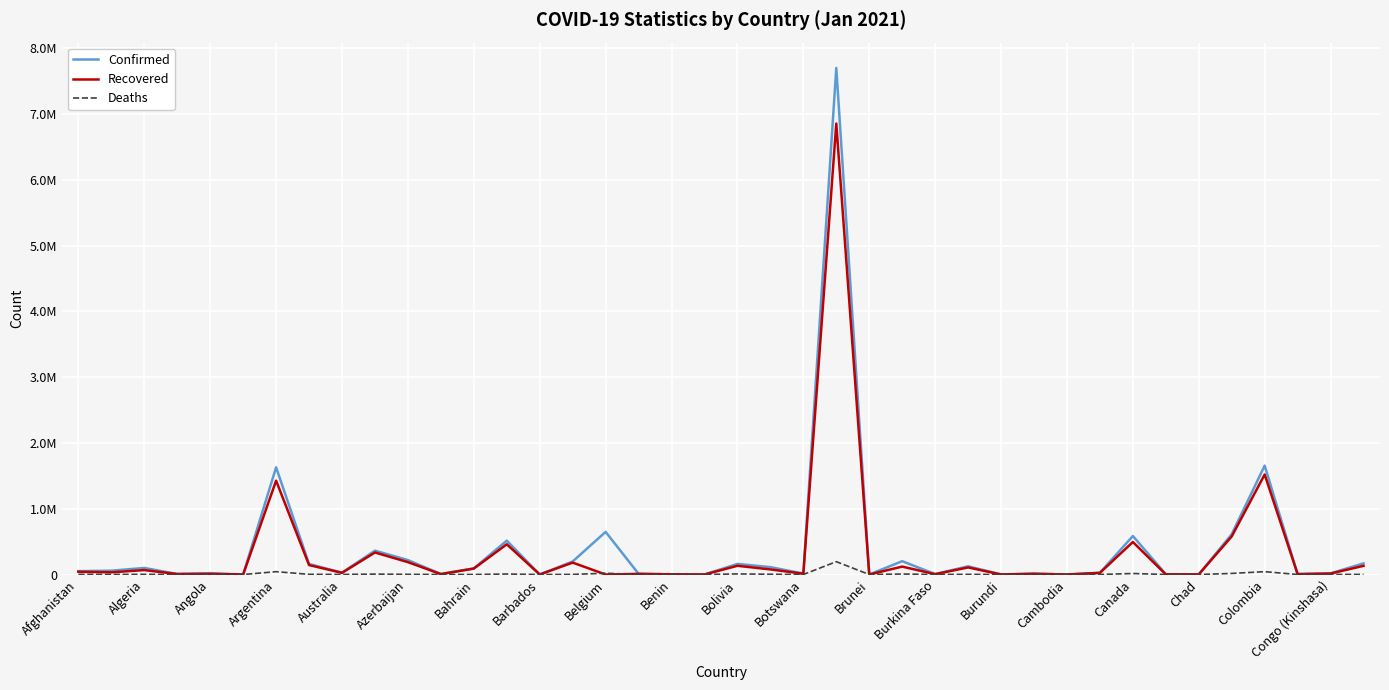

Does the chart display data point markers on the line(s)?

No